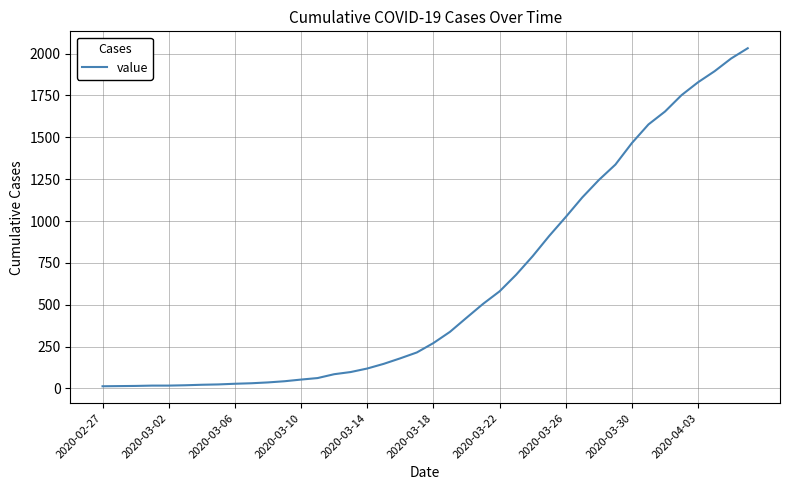

What is the difference between the maximum and minimum values?

2019